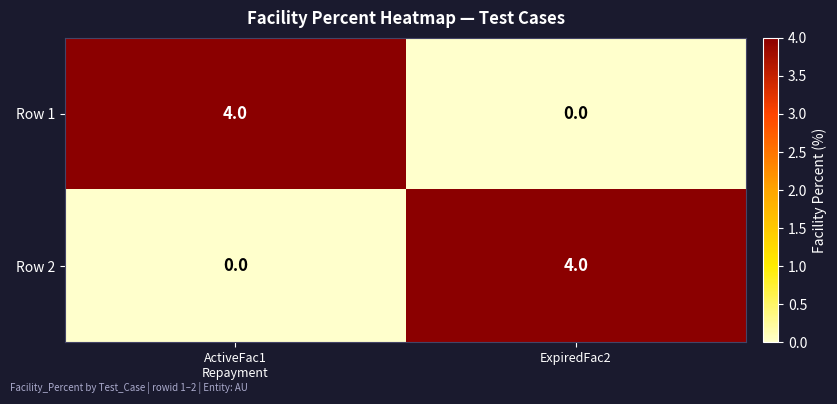

True or false: Row 1 has a value of 0 at ExpiredFac2.

True